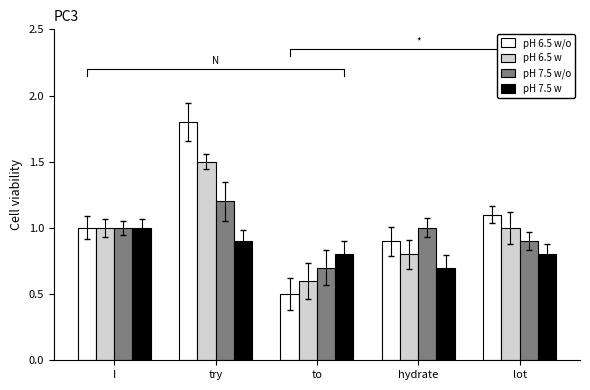

At which label does pH 7.5 w/o first exceed 1?

try